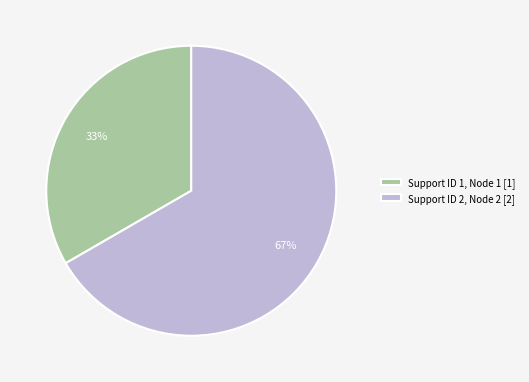

What is the smallest slice in the pie chart?

Support ID 1, Node 1 [1]